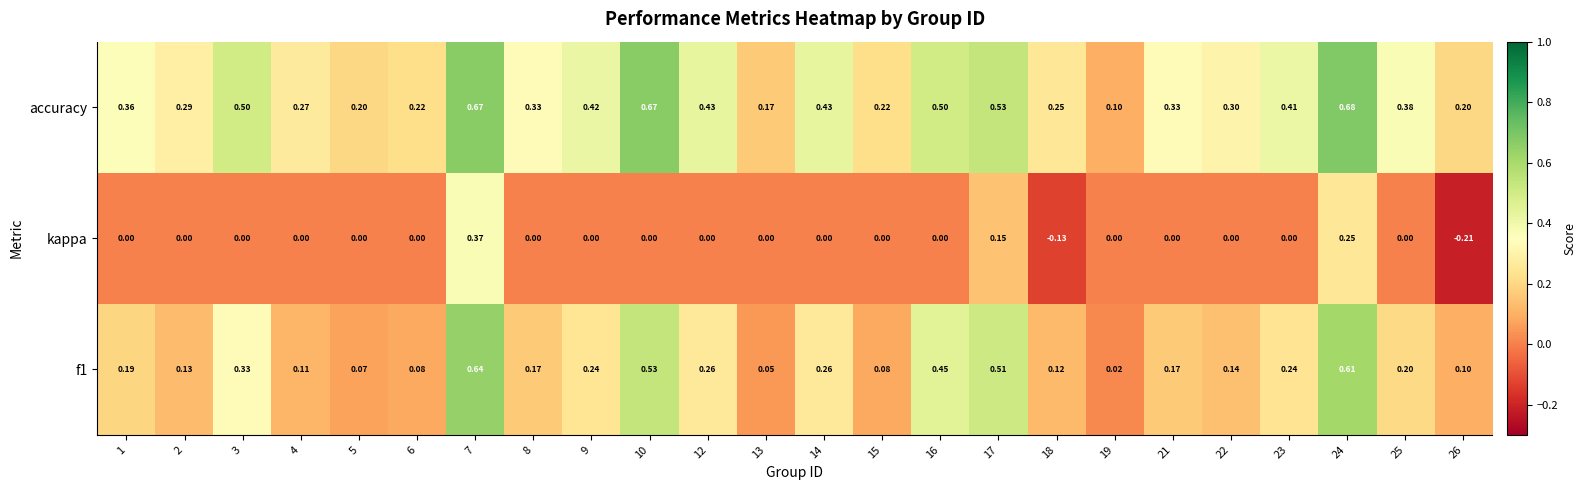

Which series has the widest spread of values?

f1